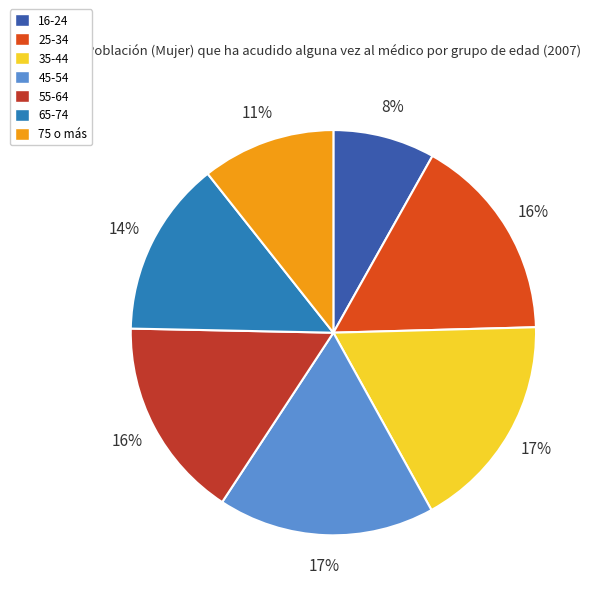

Is 35-44 the majority of the pie?

No